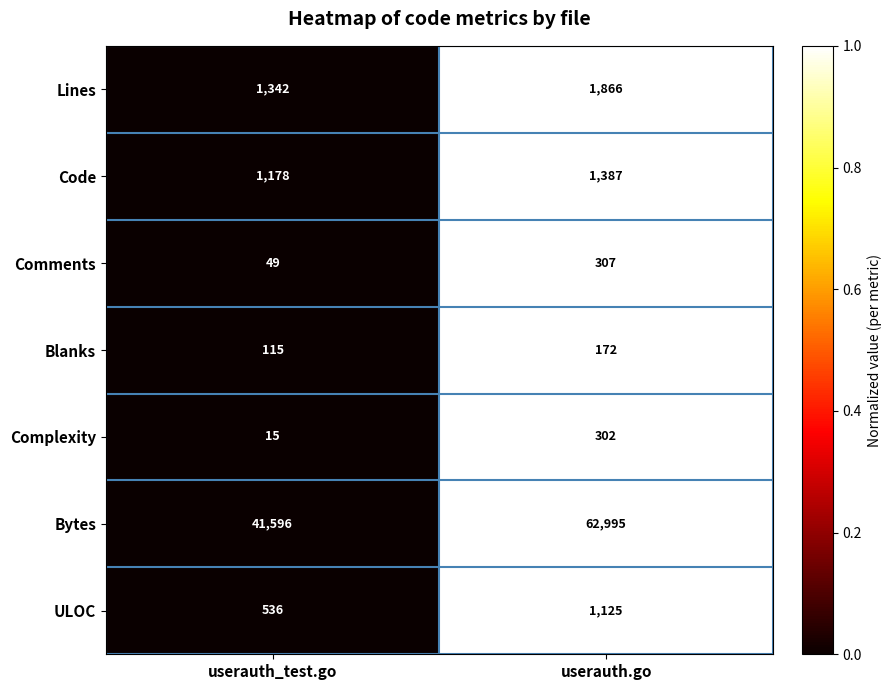

Which series has the widest spread of values?

Bytes